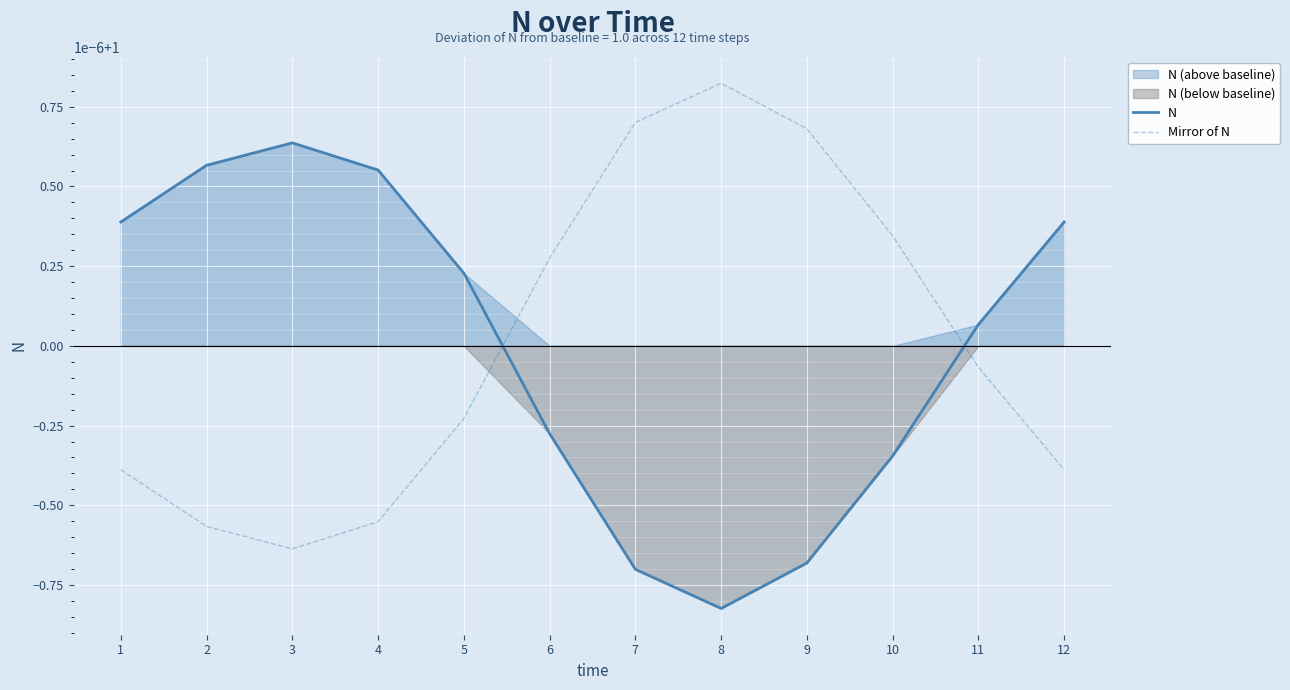

What is the sum of the N values at 9 and 11?

2.0